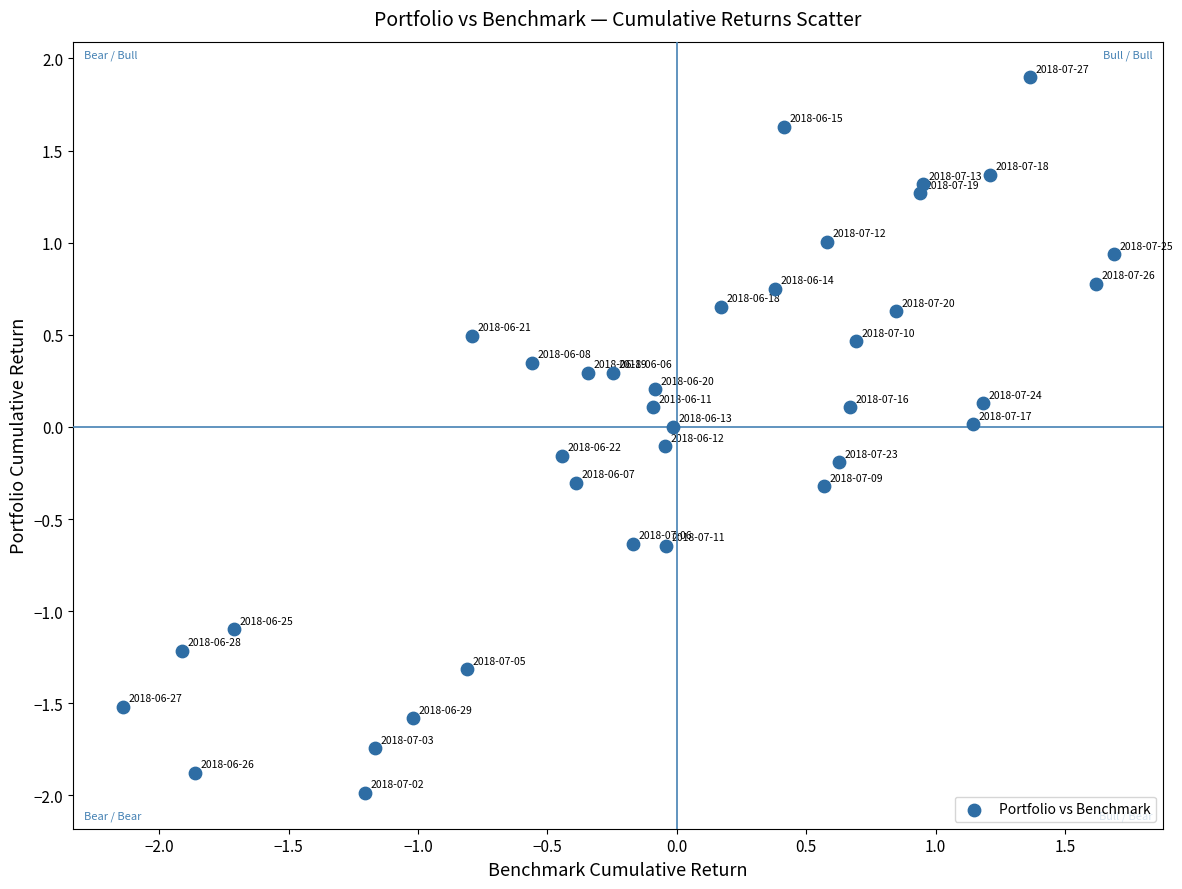

What is the range of X values (max minus min)?

3.8